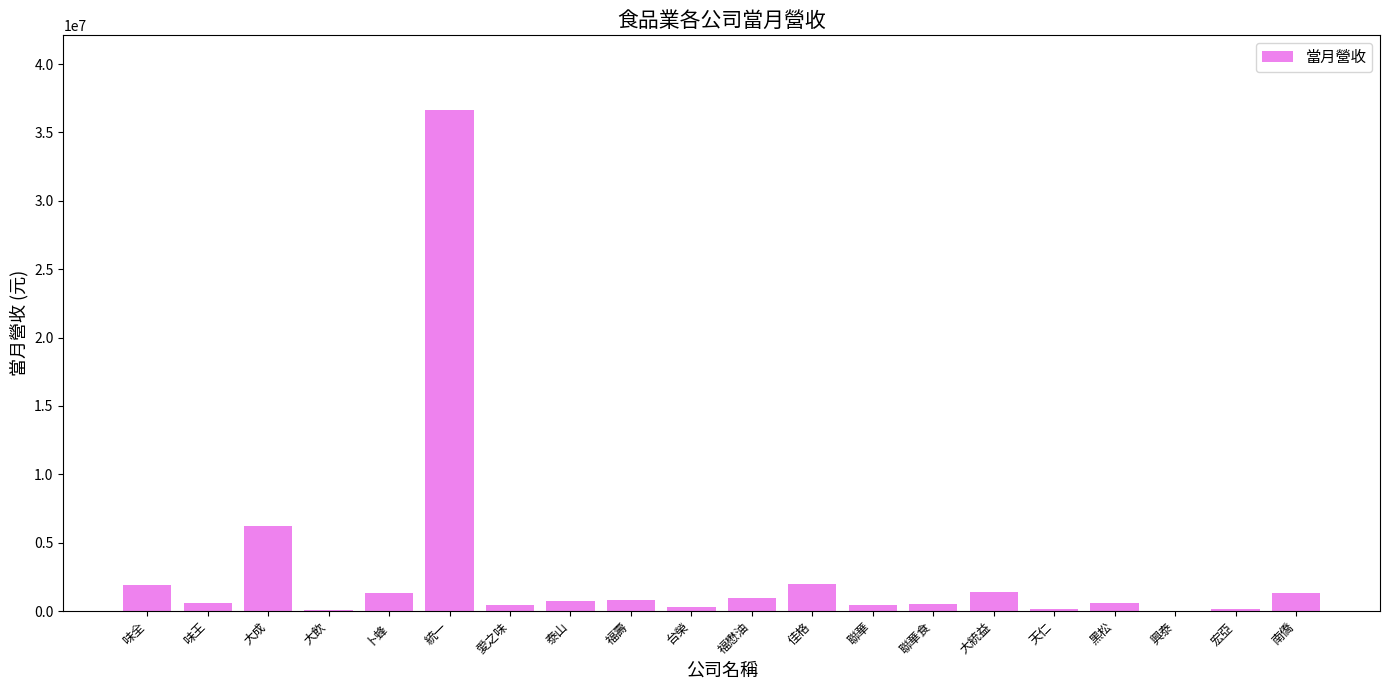

At which label is the value closest to 18308054?

大成